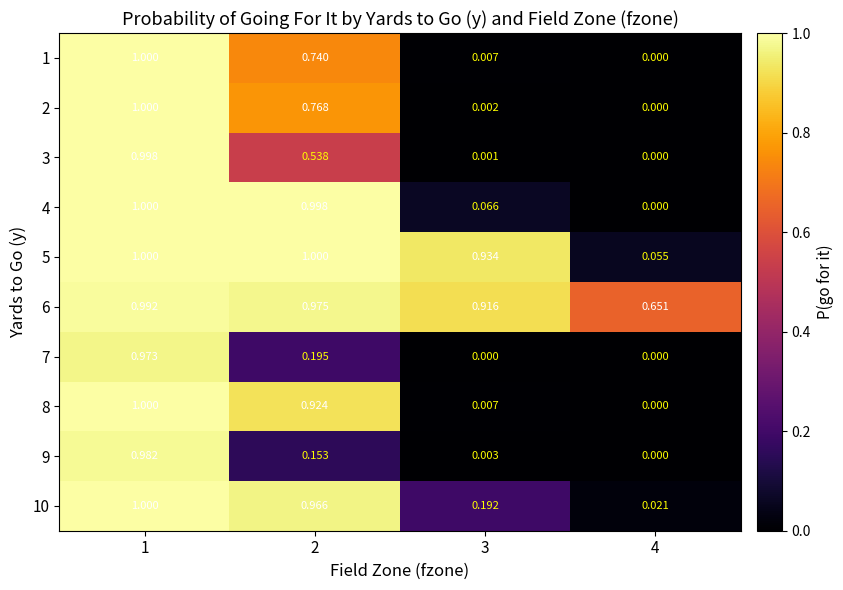

What is the greatest value displayed?

1.0